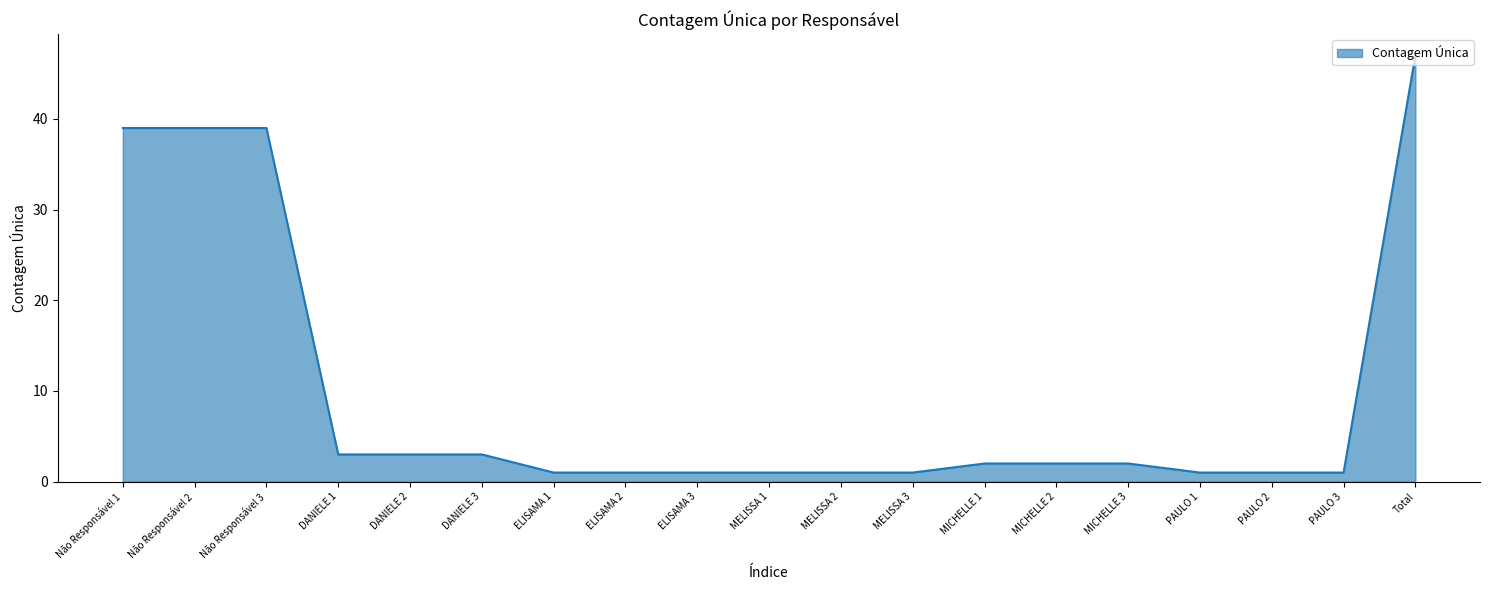

Which category has the highest value across all series?

Total